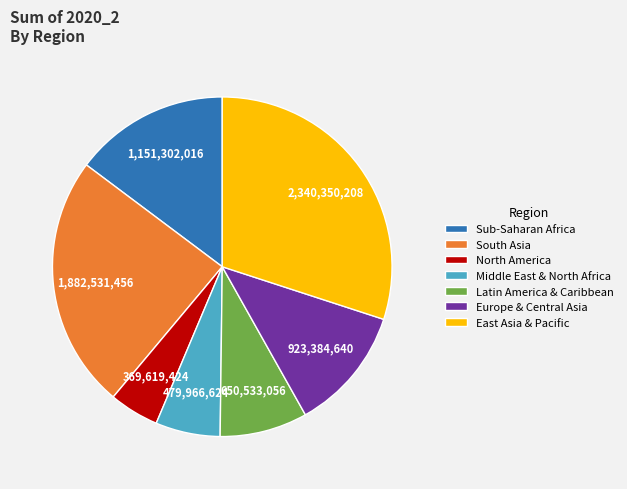

How many slices are in this pie chart?

7